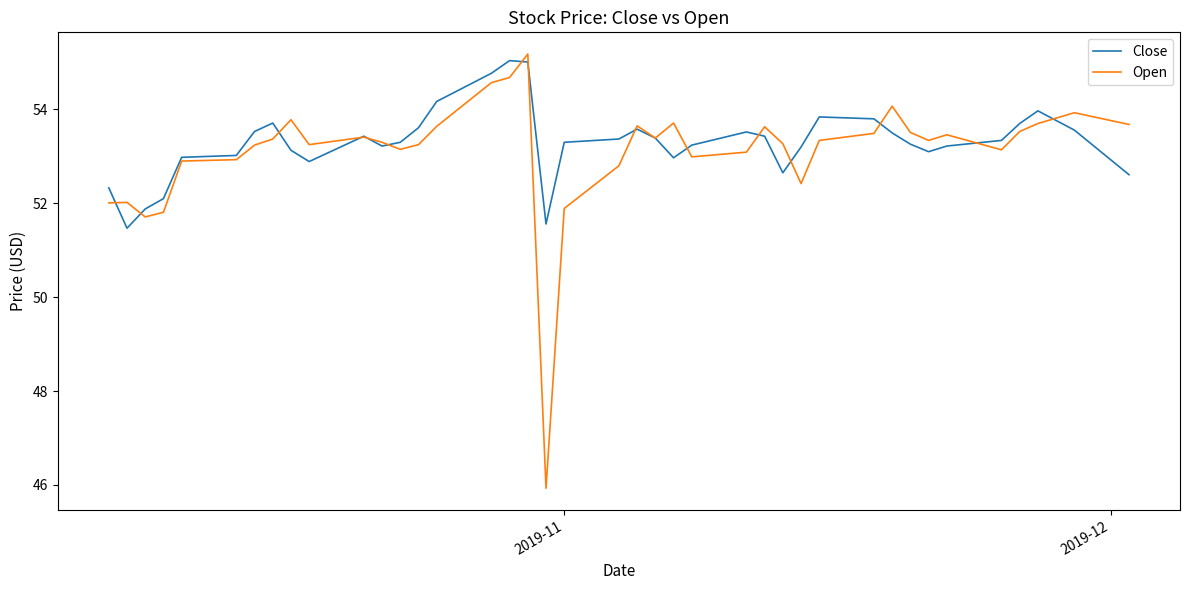

What are all the series names shown in the legend?

Close, Open